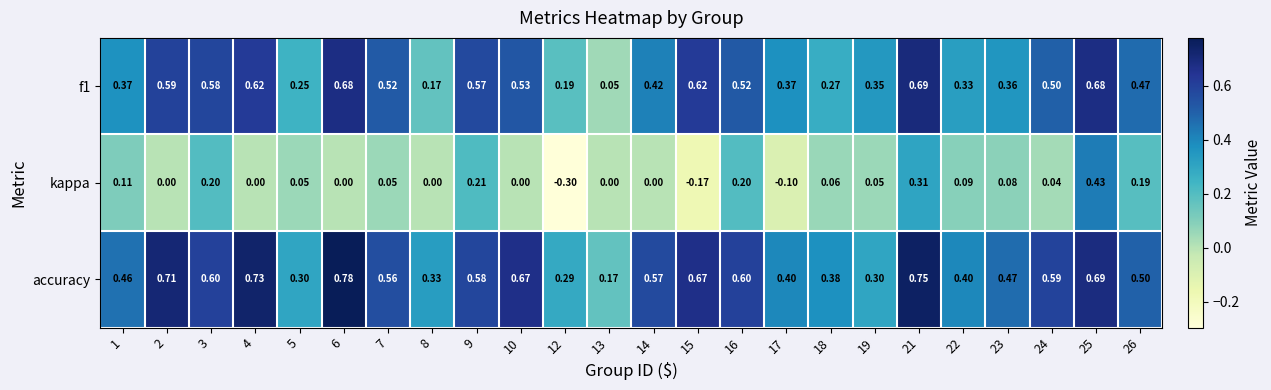

Which series has the widest spread of values?

kappa